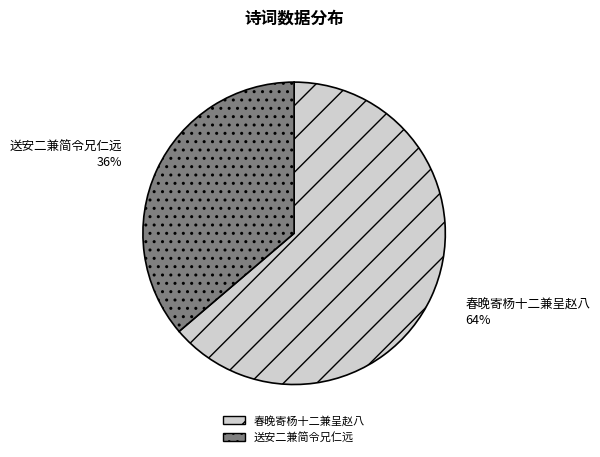

Which has a higher value, 春晚寄杨十二兼呈赵八 or 送安二兼简令兄仁远?

春晚寄杨十二兼呈赵八